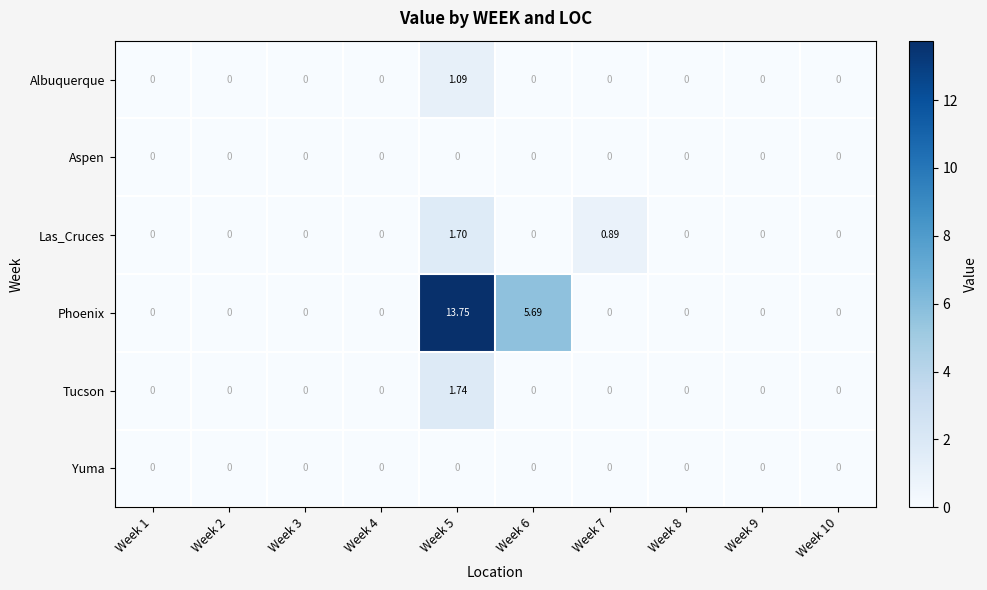

At how many categories does at least one series exceed 8?

1